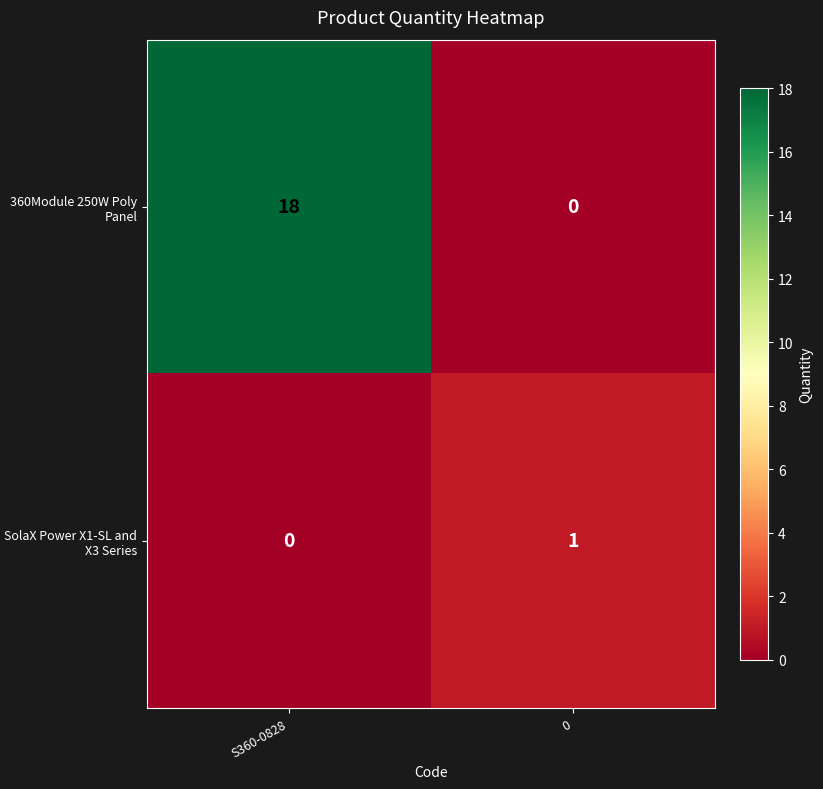

What is the difference between the 360Module 250W Poly Panel values at 0 and S360-0828?

18